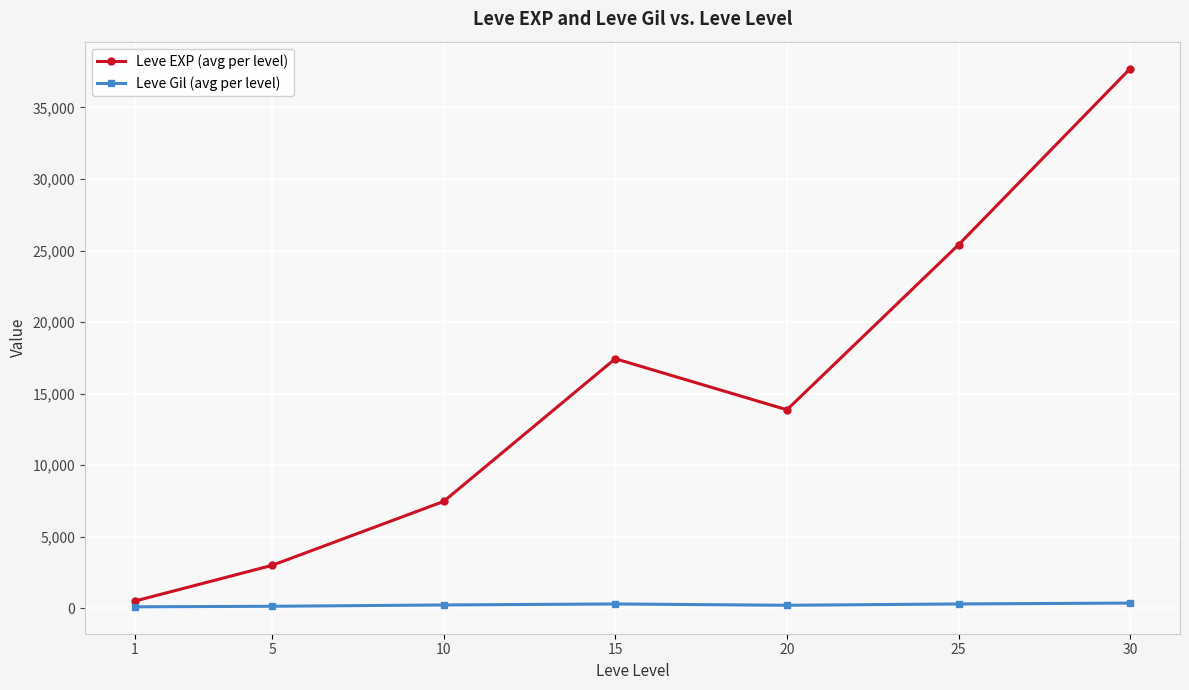

Is it true that Leve EXP (avg per level) equals 5011.8 at 5?

False